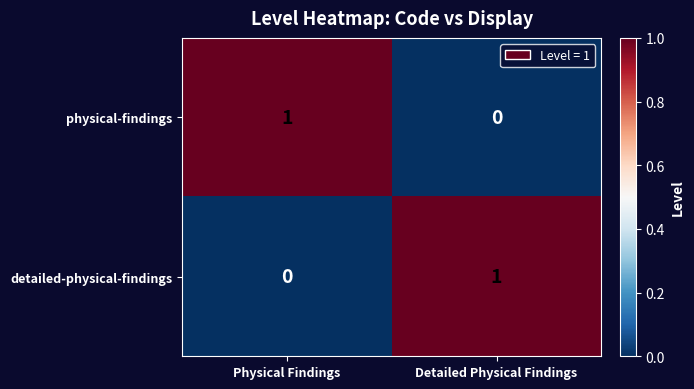

Reading left to right, transcribe all the data shown in this chart.

physical-findings: 1	0
detailed-physical-findings: 0	1